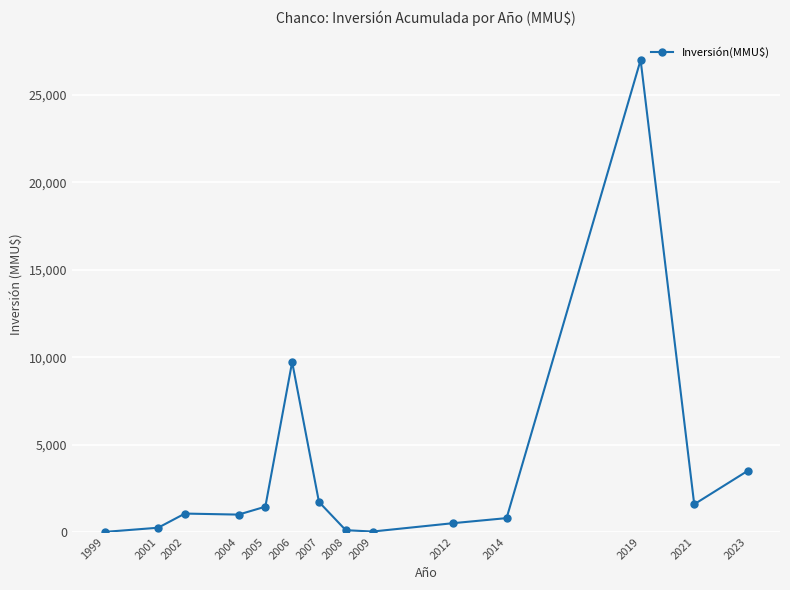

Which category has the highest value across all series?

2019